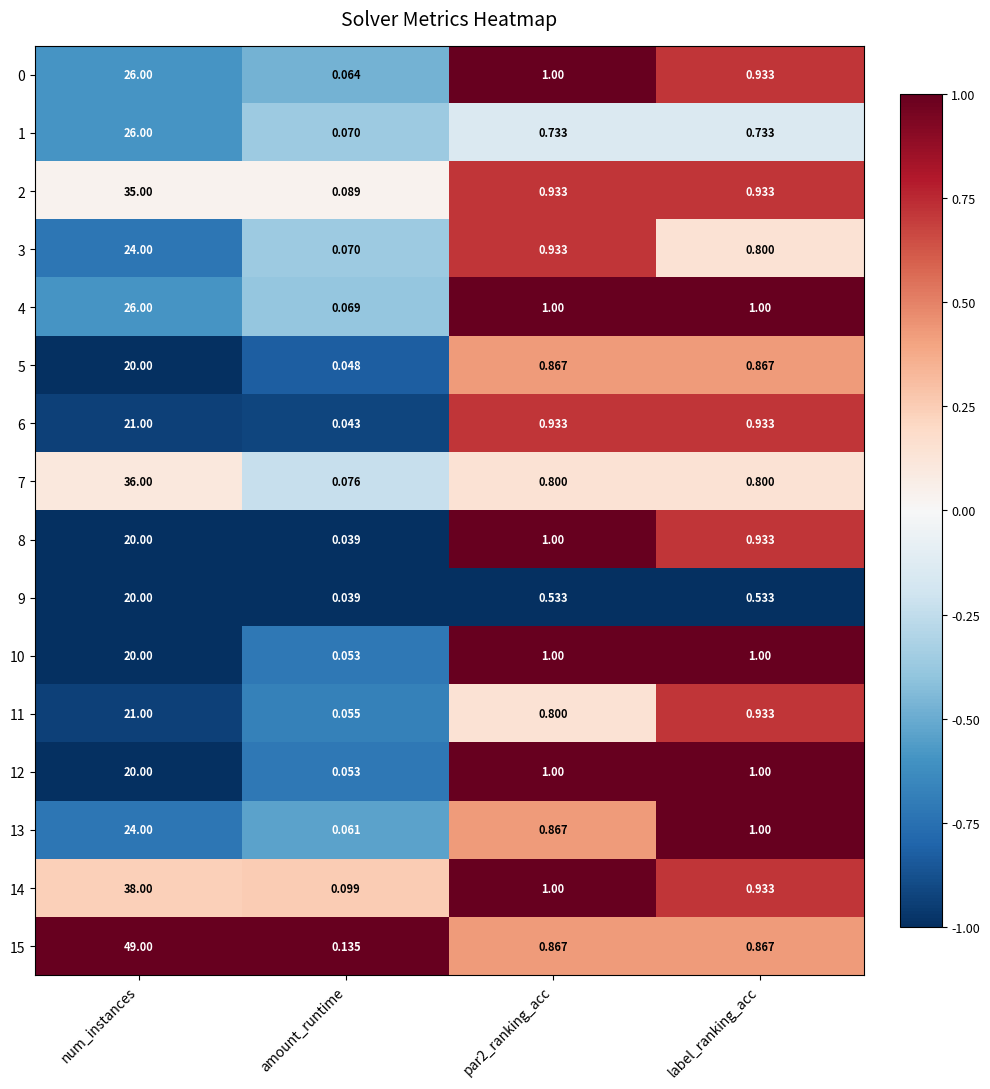

At which label does 3 reach its peak?

num_instances